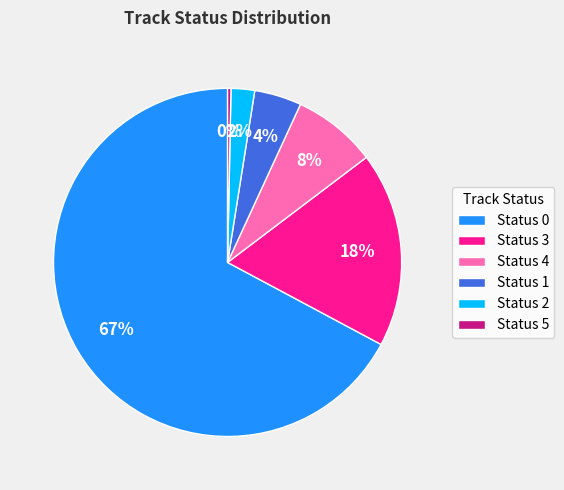

How many segments does this pie chart have?

6